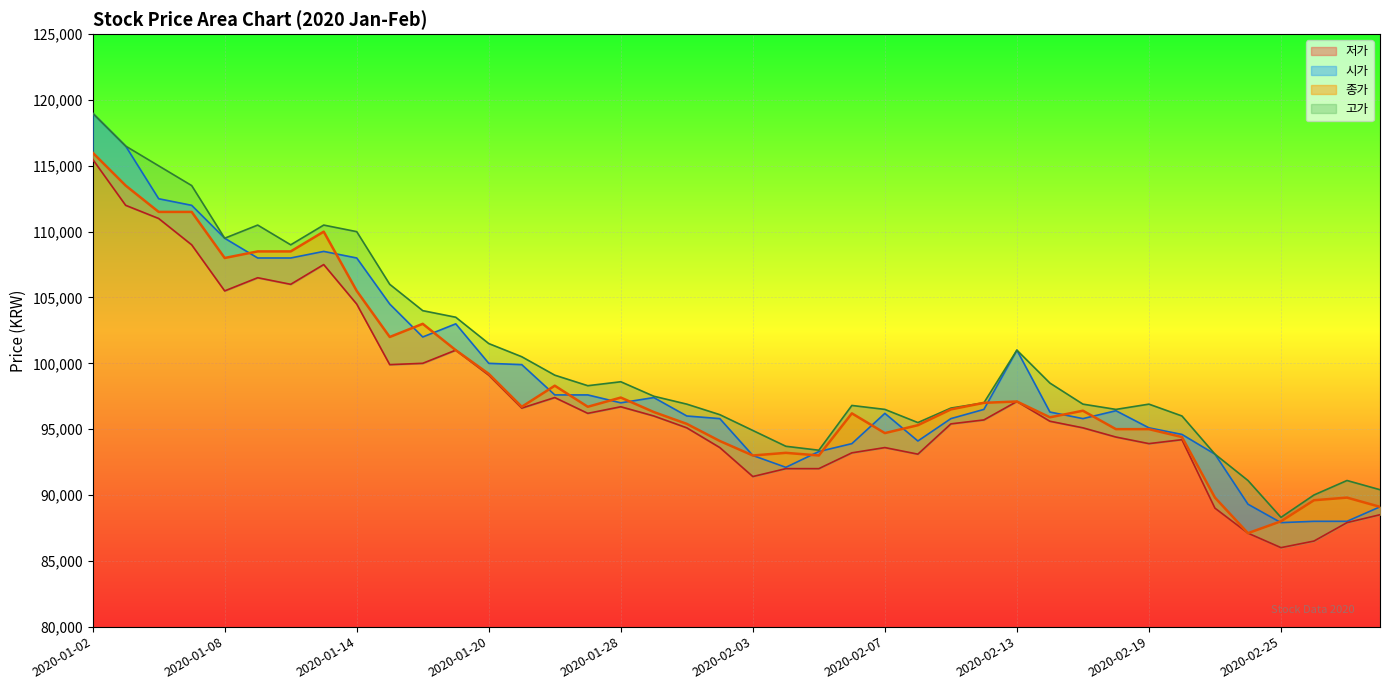

At which label does 고가_line reach its peak?

2020-01-02